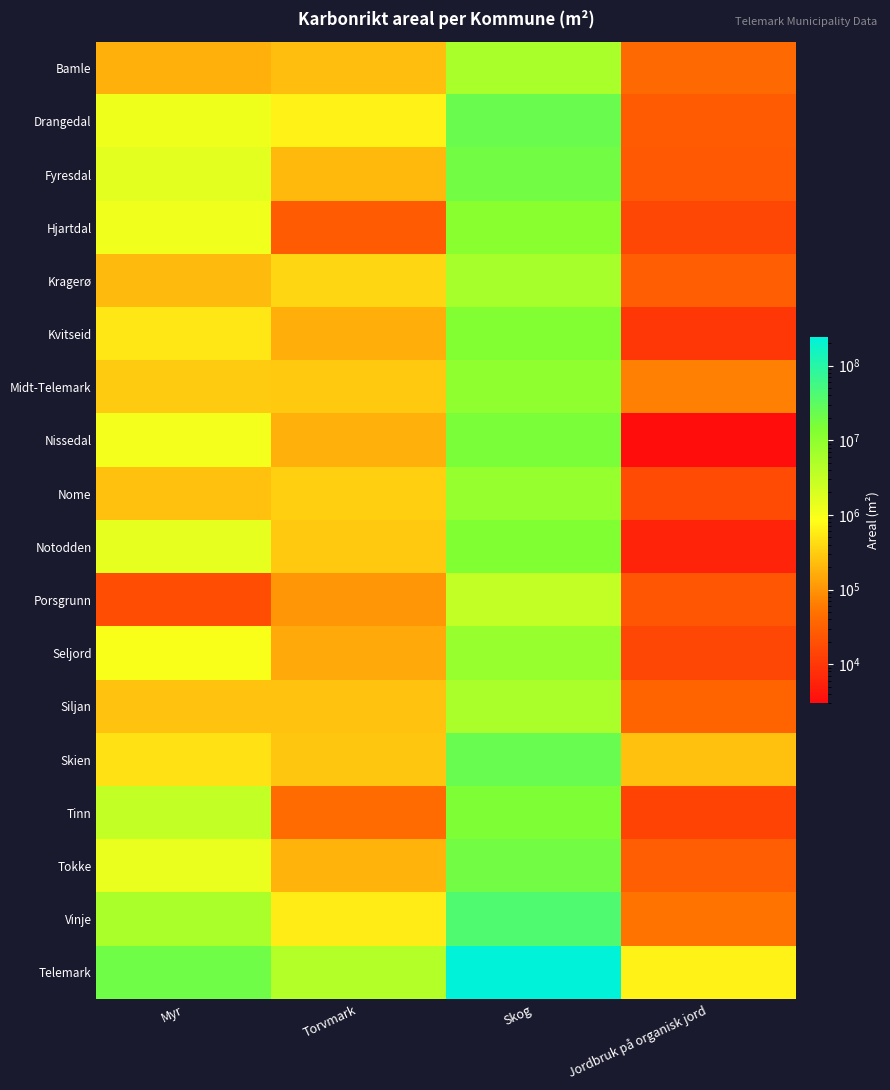

At which category is the sum across all series the highest?

Skog